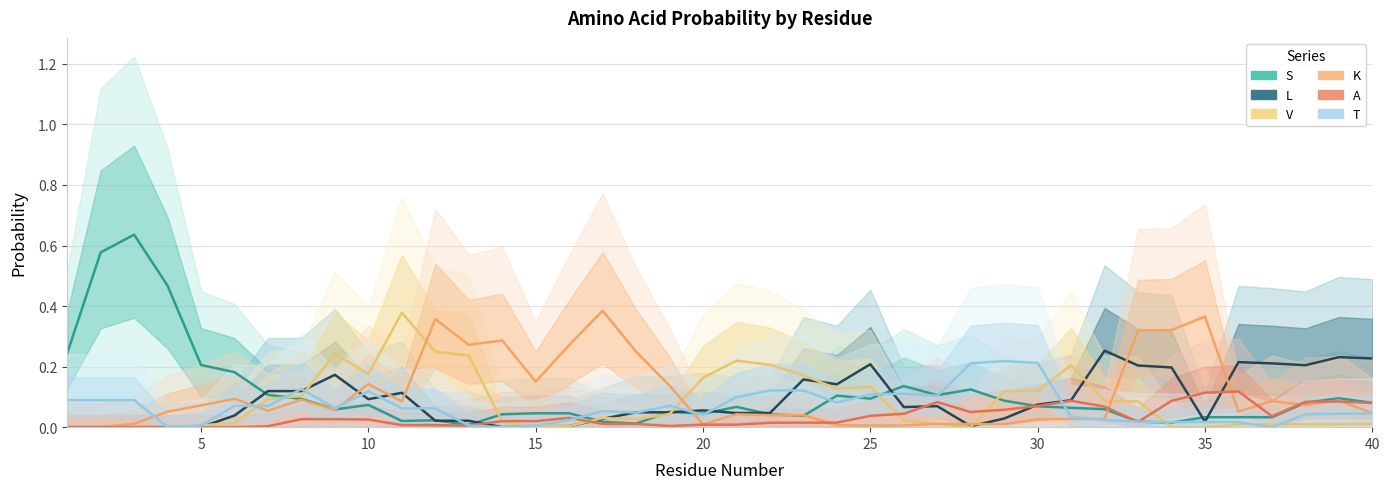

How many lines are shown in the chart?

6